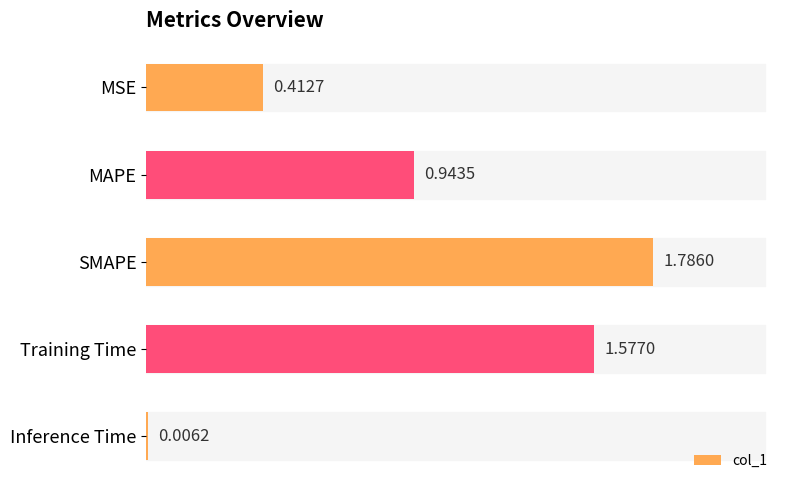

Approximately how many times larger is the value at MSE compared to Training Time?

0.3